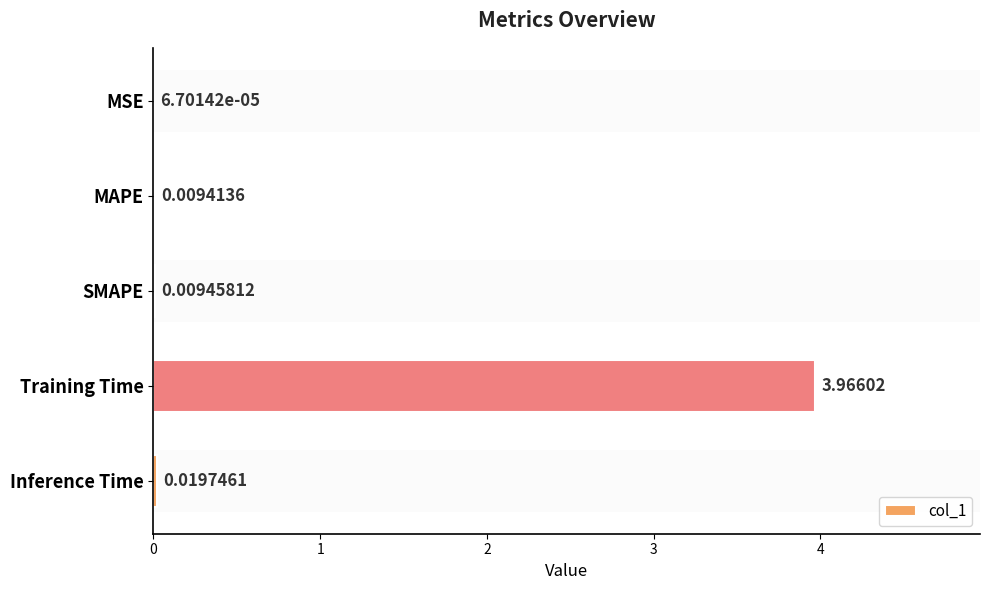

Which category has the highest value across all series?

Training Time